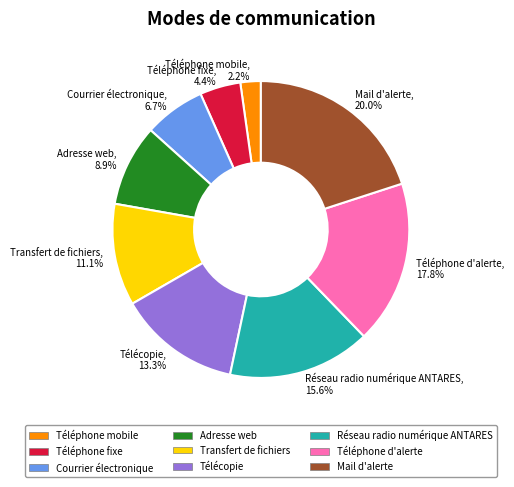

To the nearest percent, what portion does Courrier électronique represent?

7%